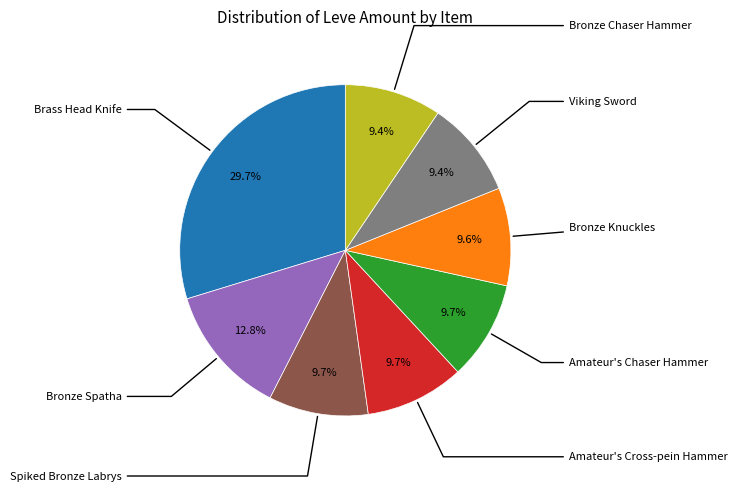

Is there any slice that represents more than half of the pie?

No